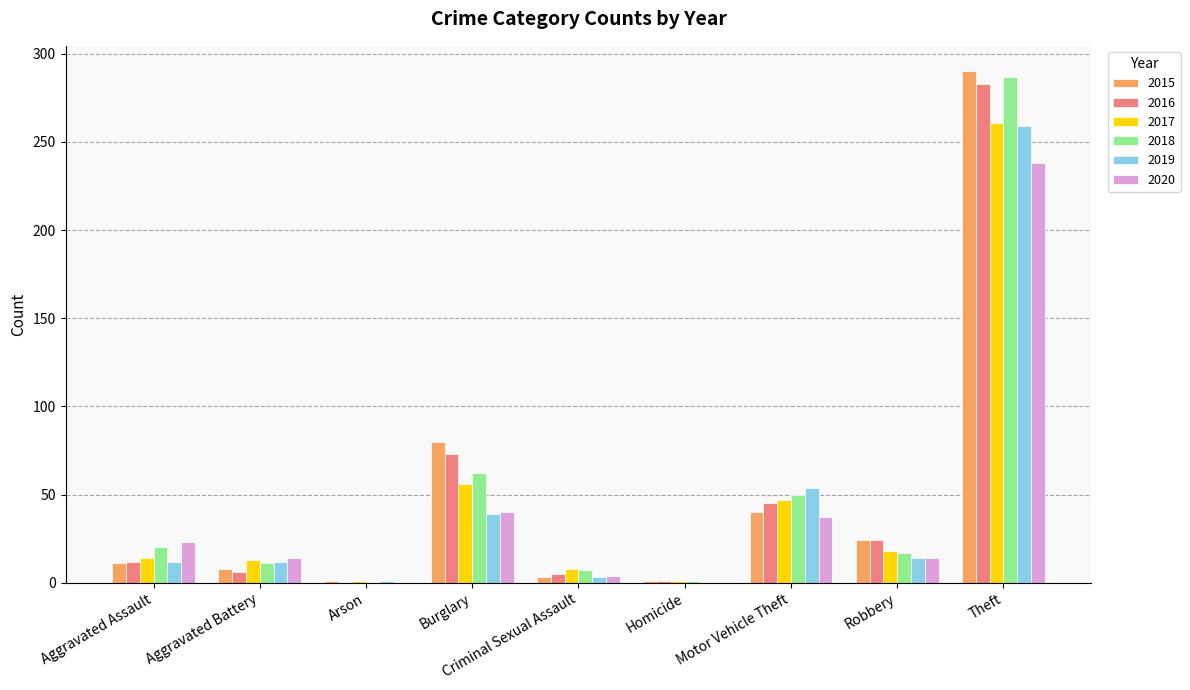

How many series are shown in this chart?

6